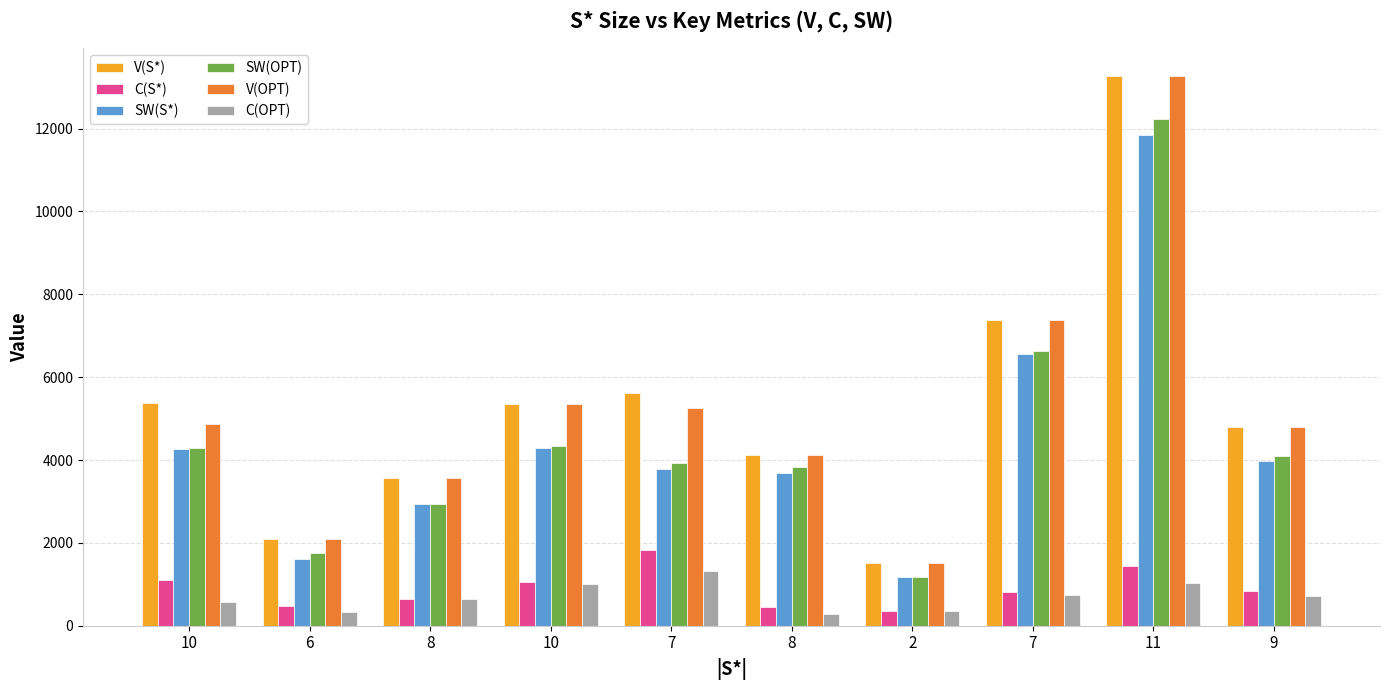

How many series are shown in this chart?

6